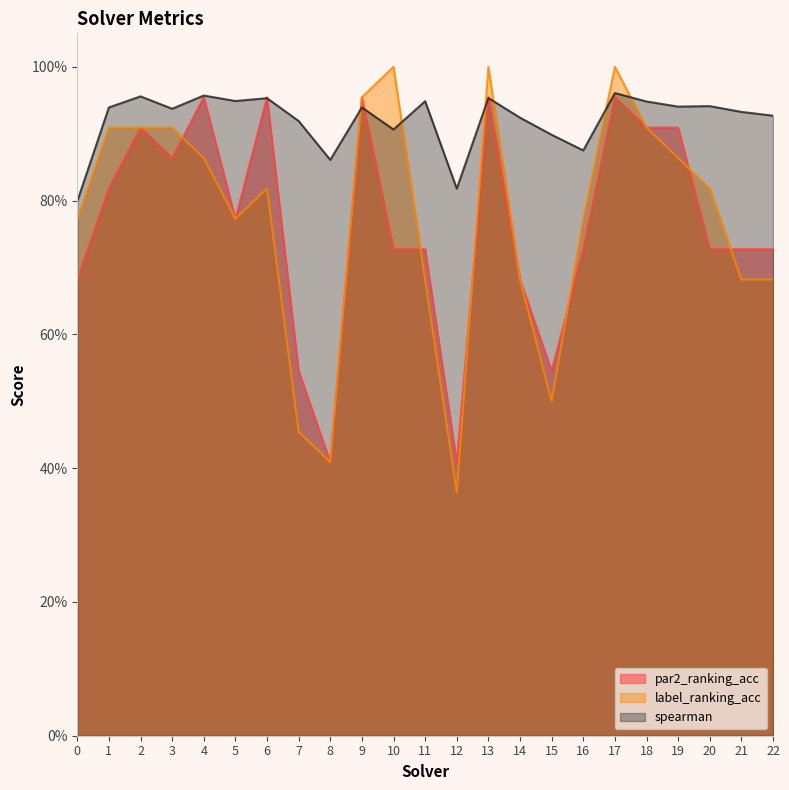

What are all the series names shown in the legend?

par2_ranking_acc, label_ranking_acc, spearman